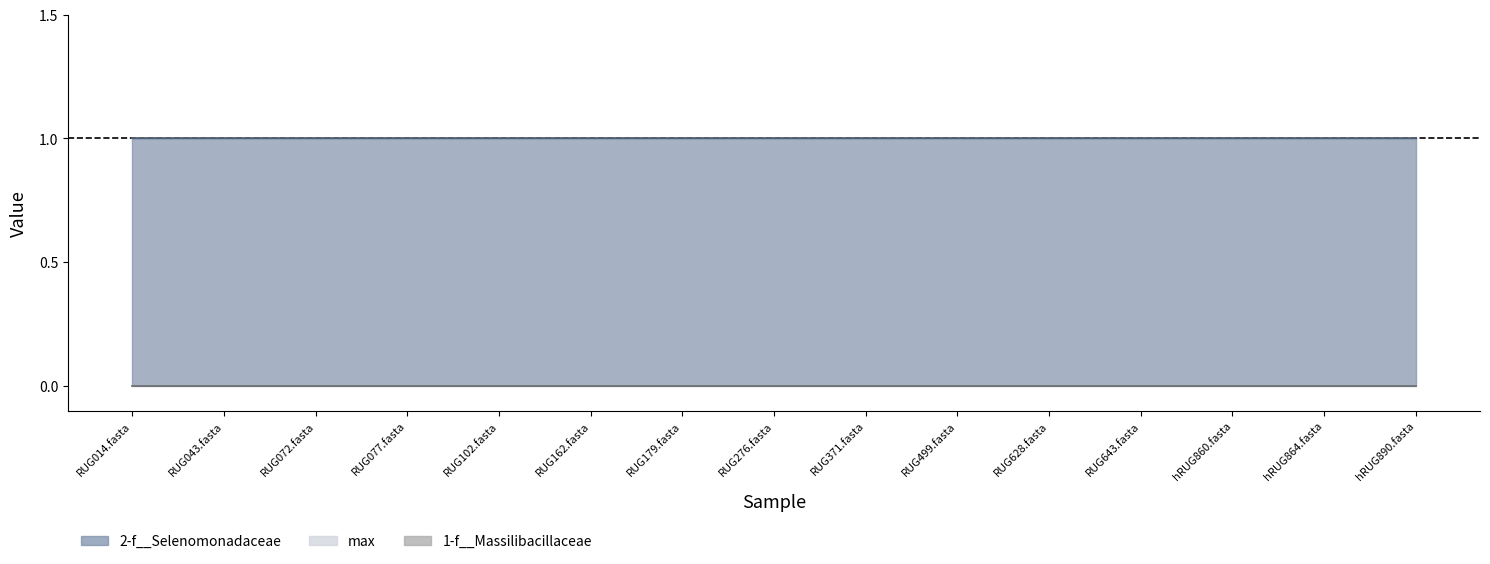

Which series has the largest range (max minus min)?

1-f__Massilibacillaceae